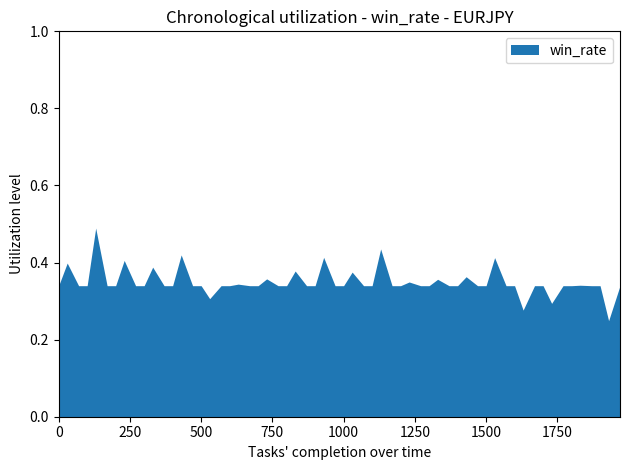

What is the difference between the maximum and second lowest values?

0.2